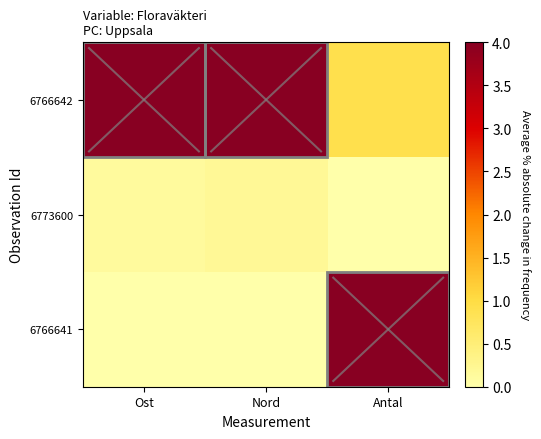

What is the total value across all series at Ost?

4.1